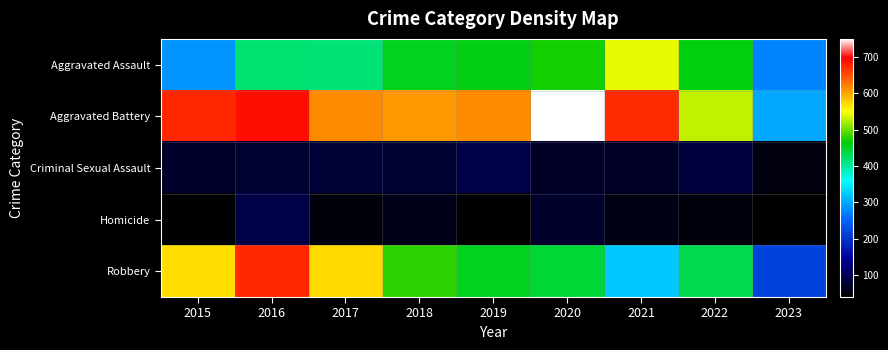

Reading right to left, transcribe all the data shown in this chart.

Aggravated Assault: 2023=273	2022=459	2021=543	2020=471	2019=458	2018=452	2017=416	2016=417	2015=286
Aggravated Battery: 2023=300	2022=530	2021=673	2020=750	2019=614	2018=606	2017=614	2016=691	2015=676
Criminal Sexual Assault: 2023=51	2022=83	2021=68	2020=67	2019=91	2018=75	2017=78	2016=75	2015=72
Homicide: 2023=39	2022=49	2021=54	2020=71	2019=39	2018=58	2017=48	2016=89	2015=39
Robbery: 2023=216	2022=433	2021=321	2020=443	2019=452	2018=480	2017=571	2016=676	2015=569